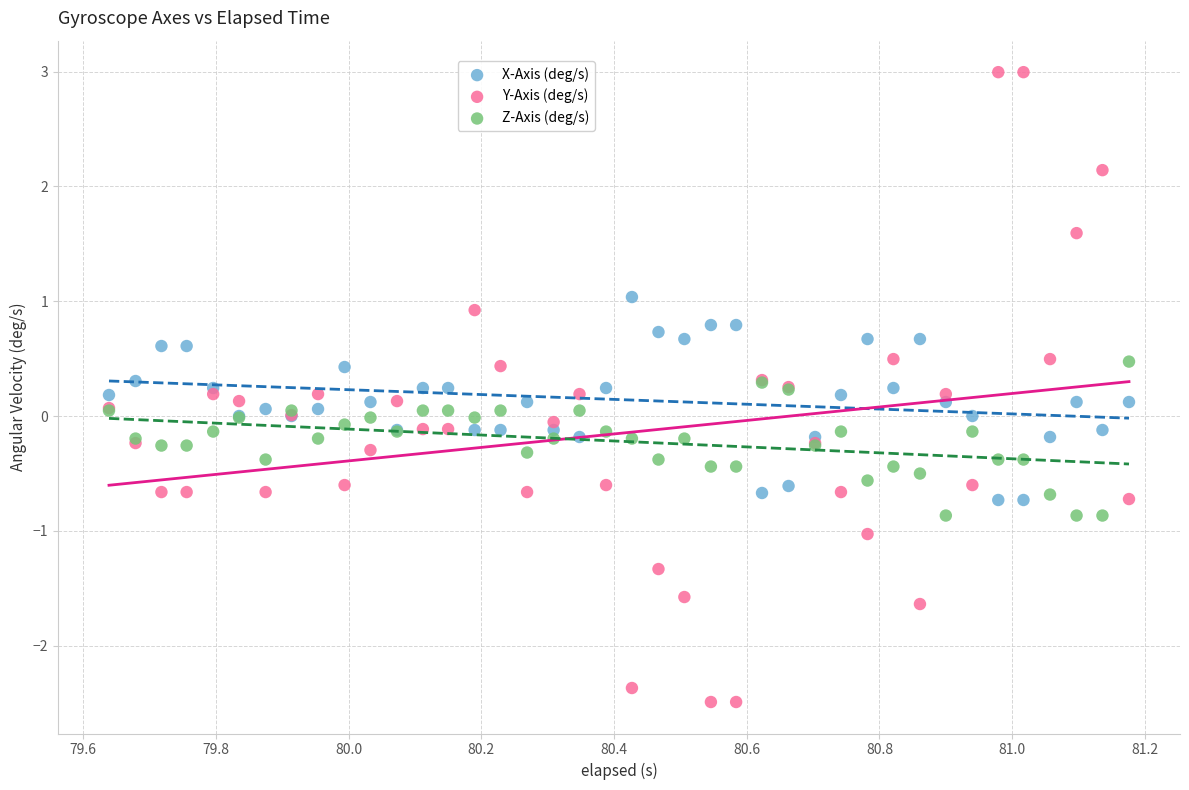

Which series contains the lowest Y value?

Y-Axis (deg/s)